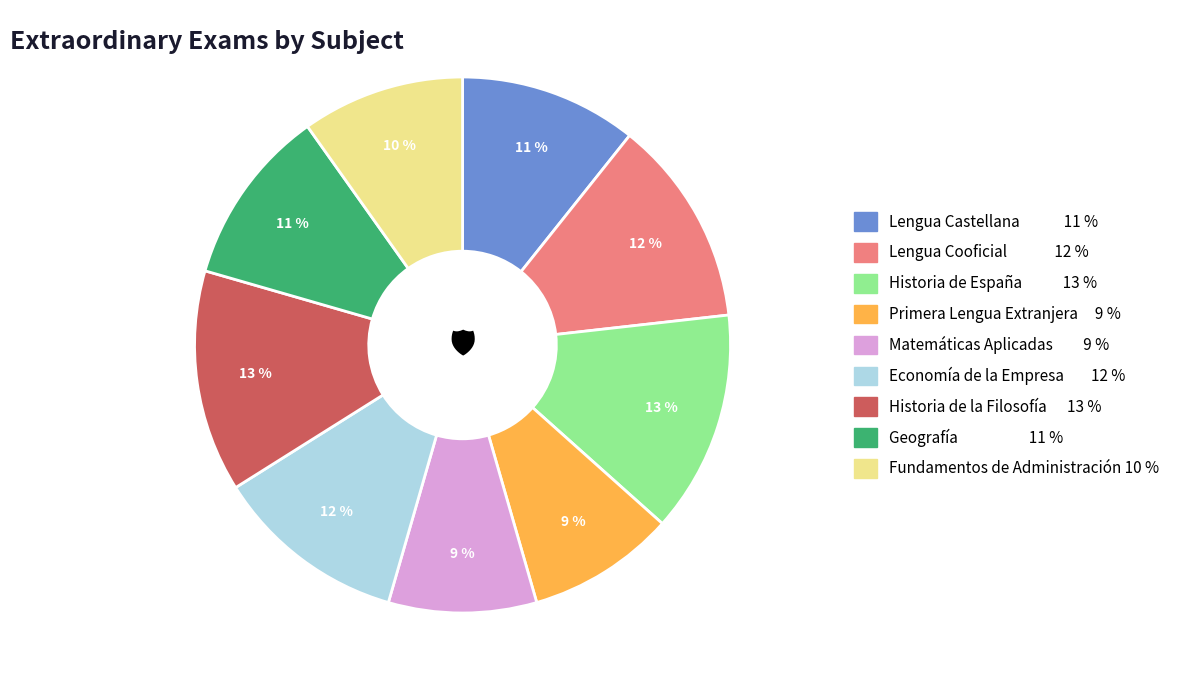

Which has a higher value, Lengua Cooficial or Historia de la Filosofía?

Historia de la Filosofía